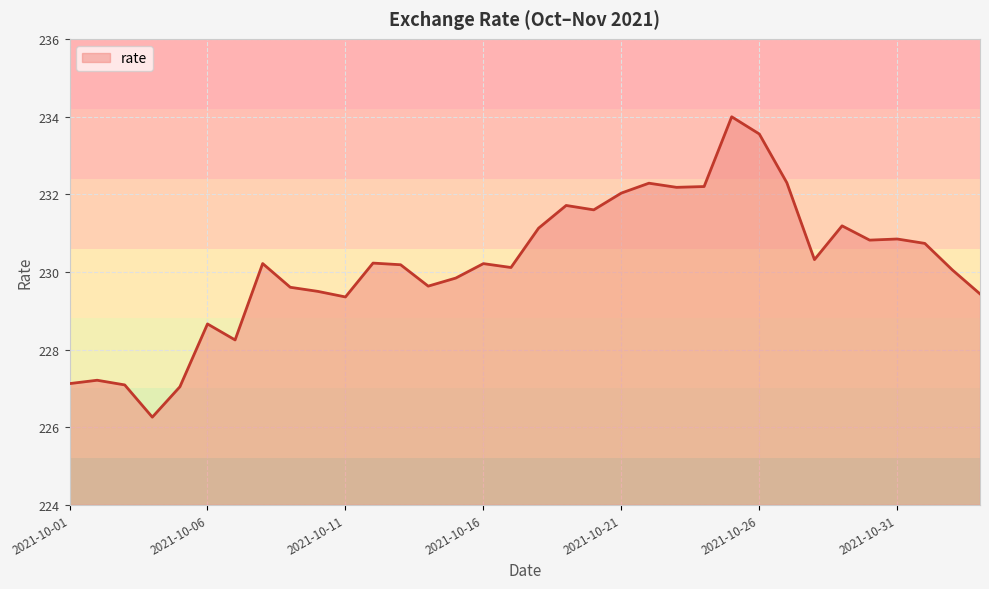

What is the difference between the maximum and minimum values?

7.7